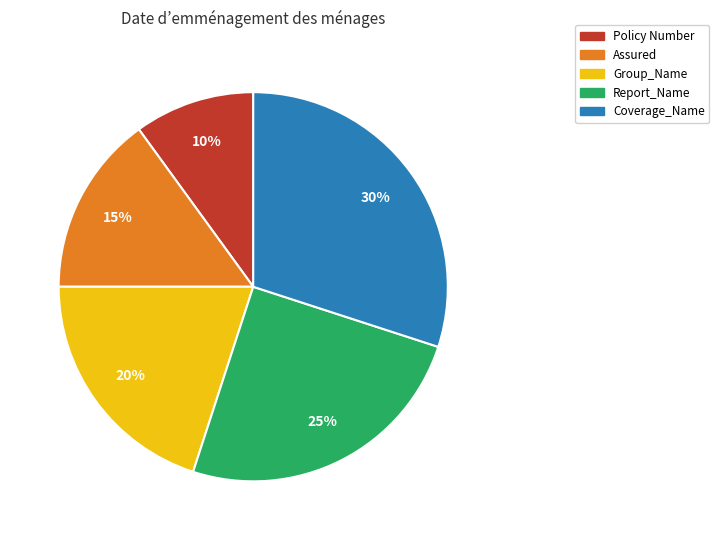

How many slices are in this pie chart?

5